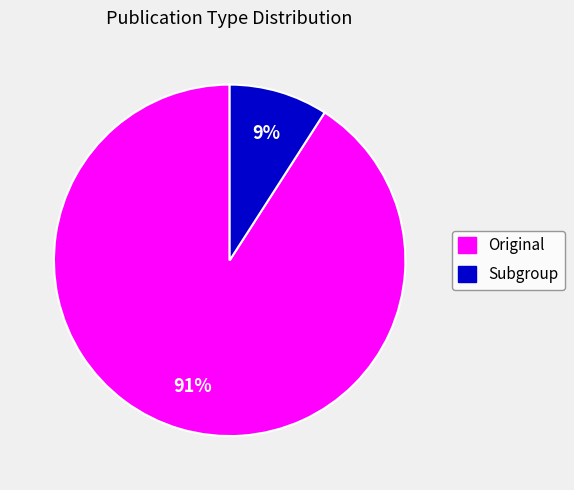

Between Original and Subgroup, which is larger?

Original